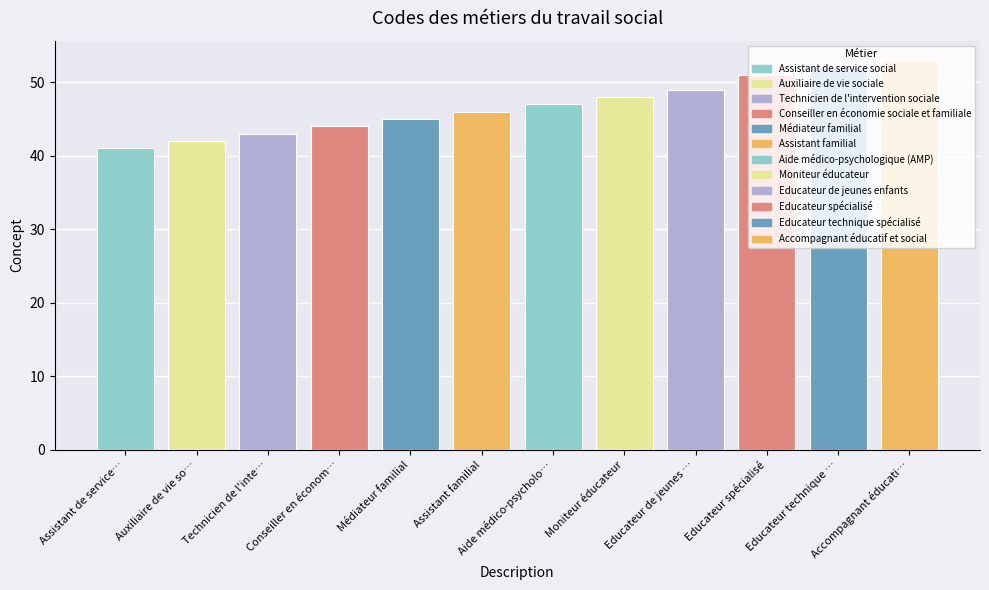

How many bars are there in total?

12